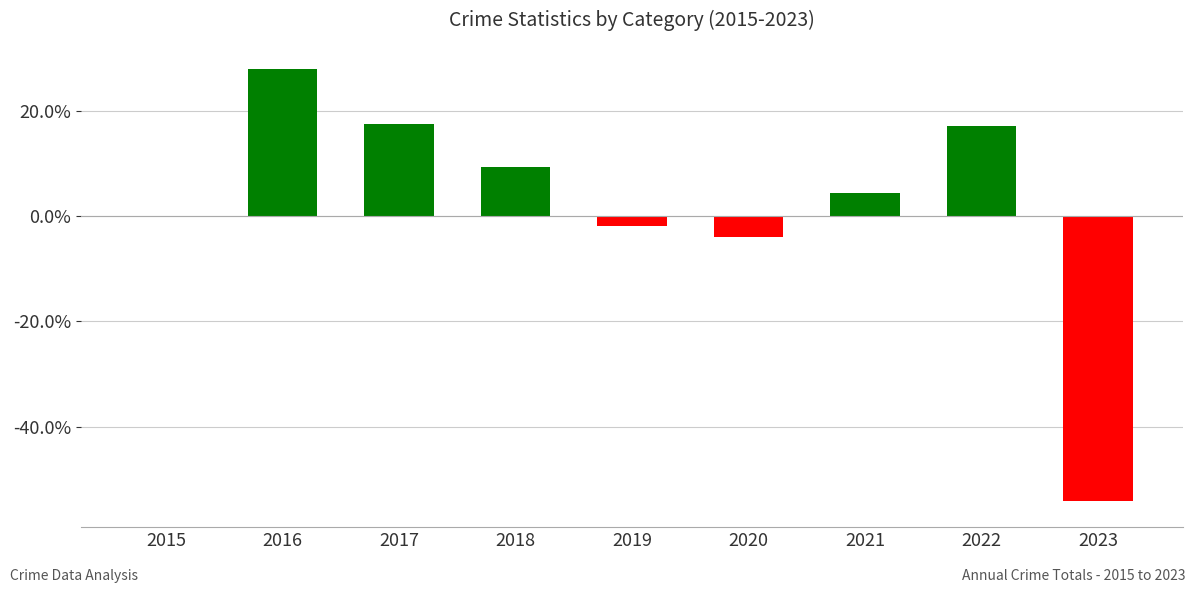

Are the bars horizontal?

No